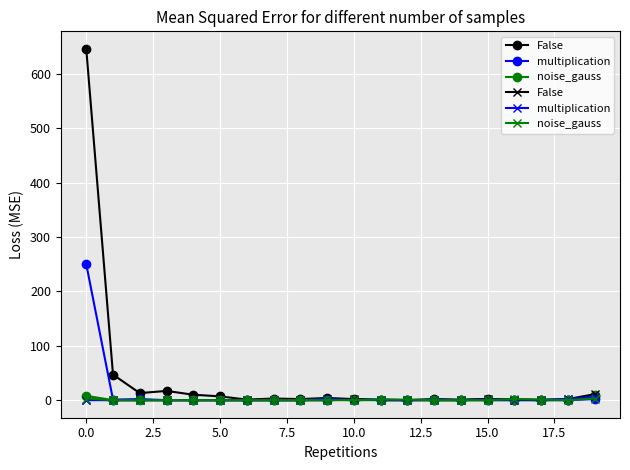

What is the label of the 8th point from the right?

12